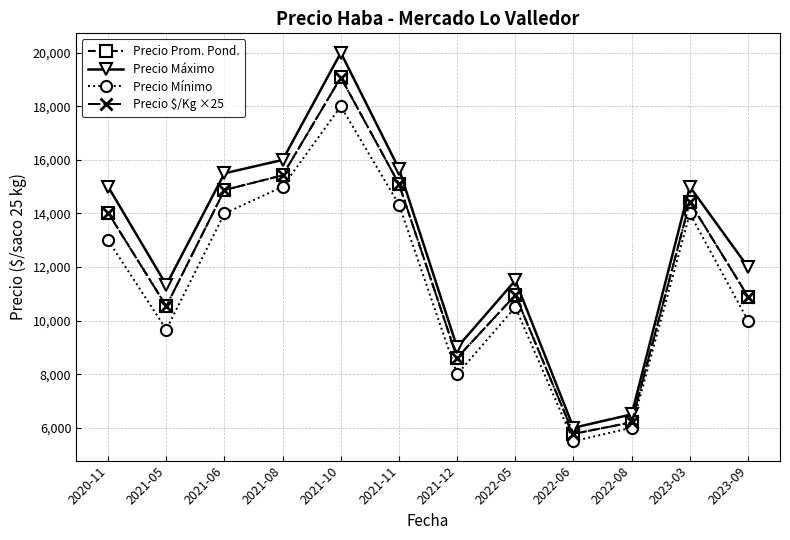

What is the highest value of the Precio Prom. Pond. series?

19080.0